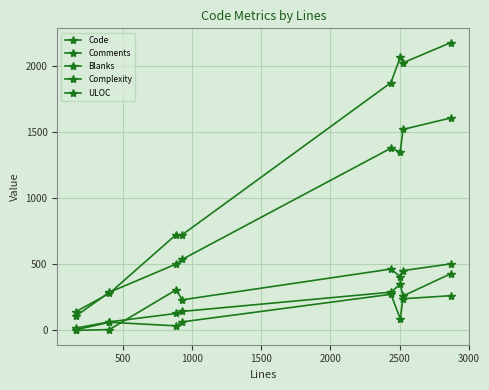

Rank the series by their maximum value, from lowest to highest.

Comments, Blanks, Complexity, ULOC, Code